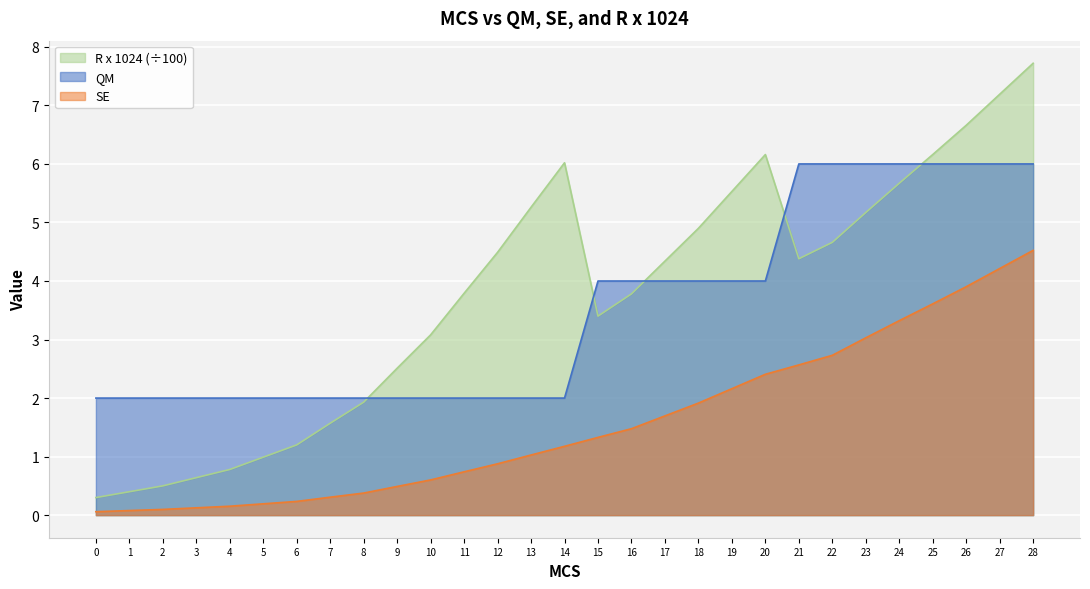

What is the value of the R x 1024 point at the 27th from the left?

6.7